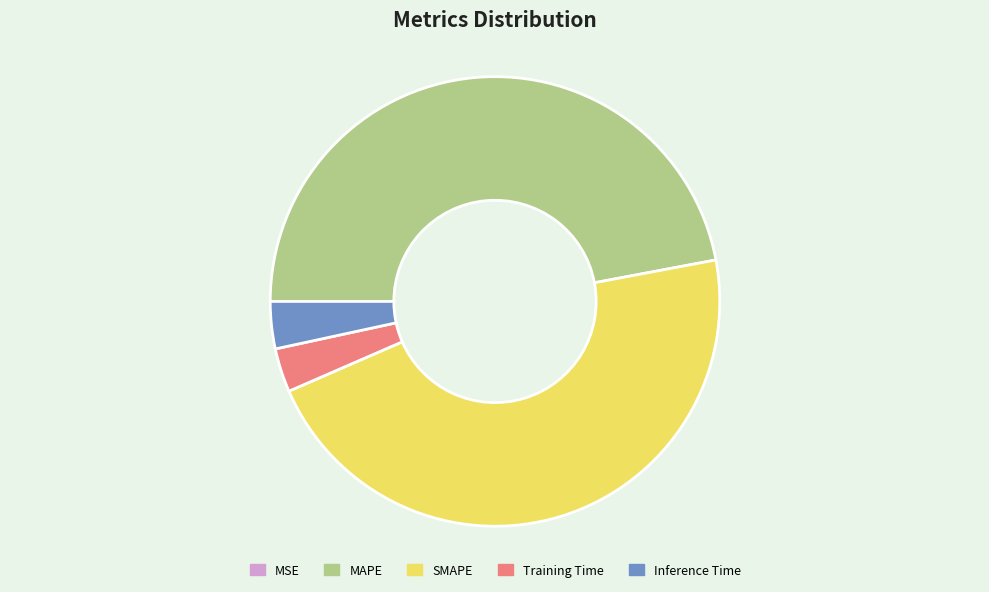

What is the largest slice in the pie chart?

MAPE